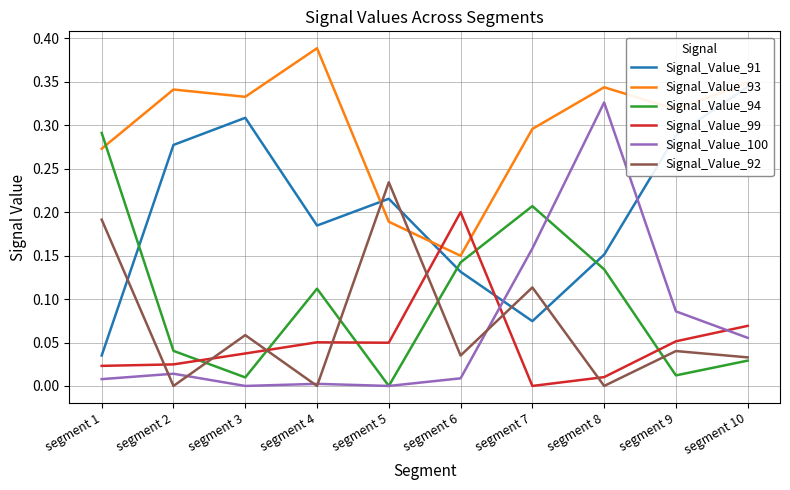

In Signal_Value_100, how many points are higher than both neighbors (excluding endpoints)?

3